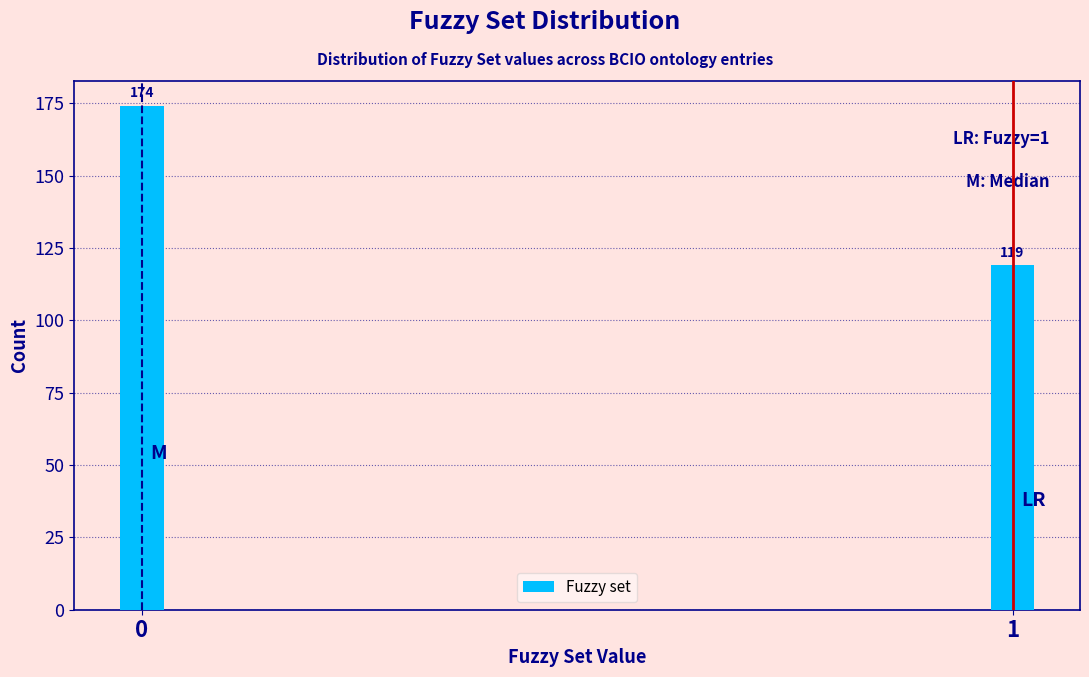

Reading left to right, transcribe all the data shown in this chart.

174	119